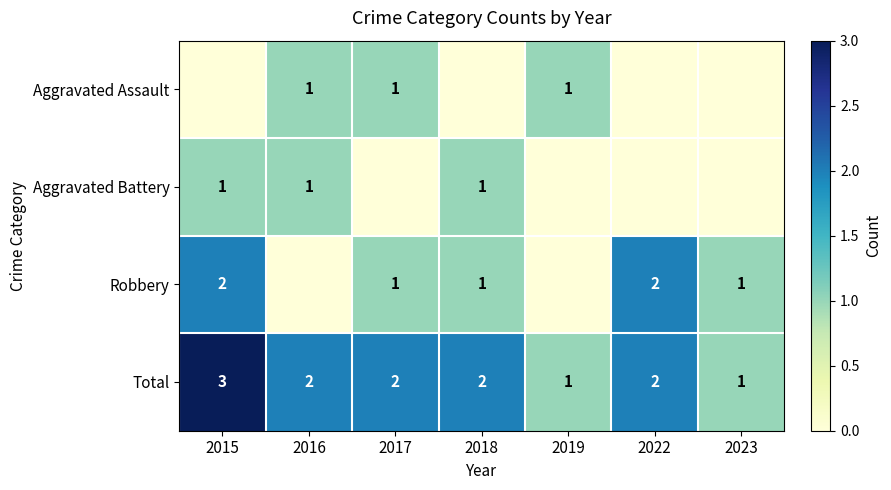

How many Total values are between 1 and 2?

6